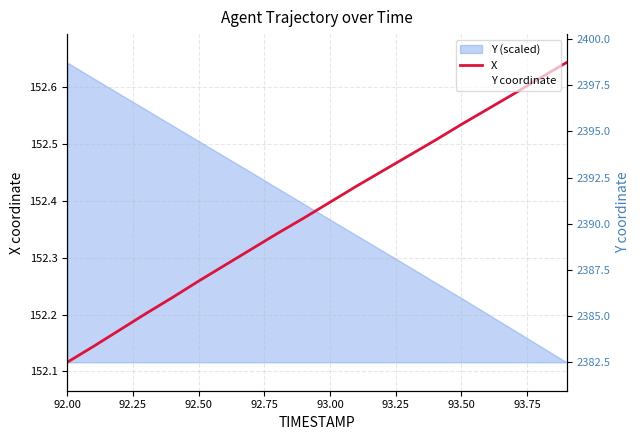

At which label does X reach its minimum?

92.00